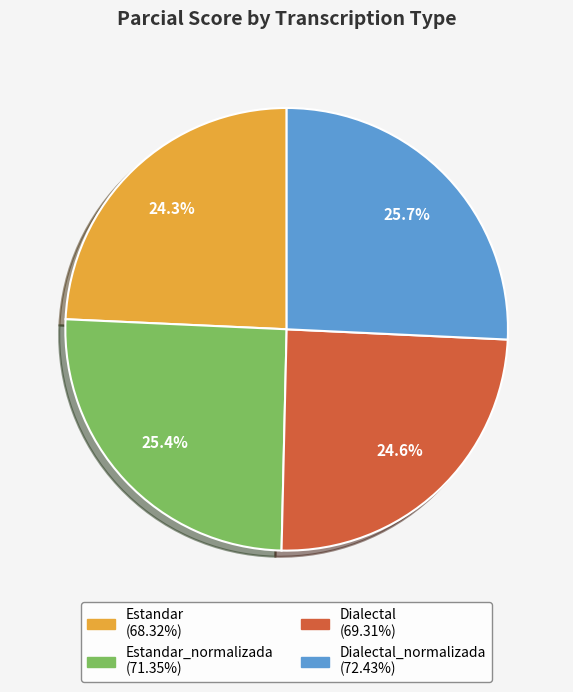

Is there a majority slice in this chart?

No